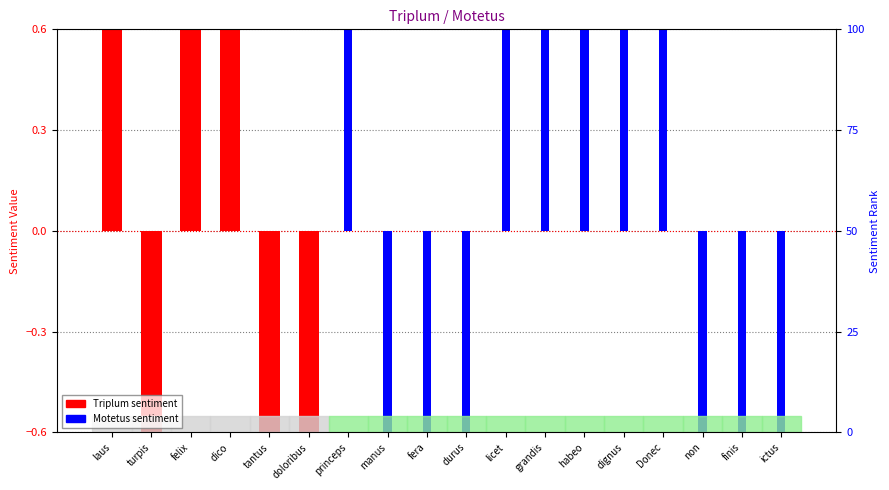

The value of Motetus sentiment at grandis is 2. True or false?

False